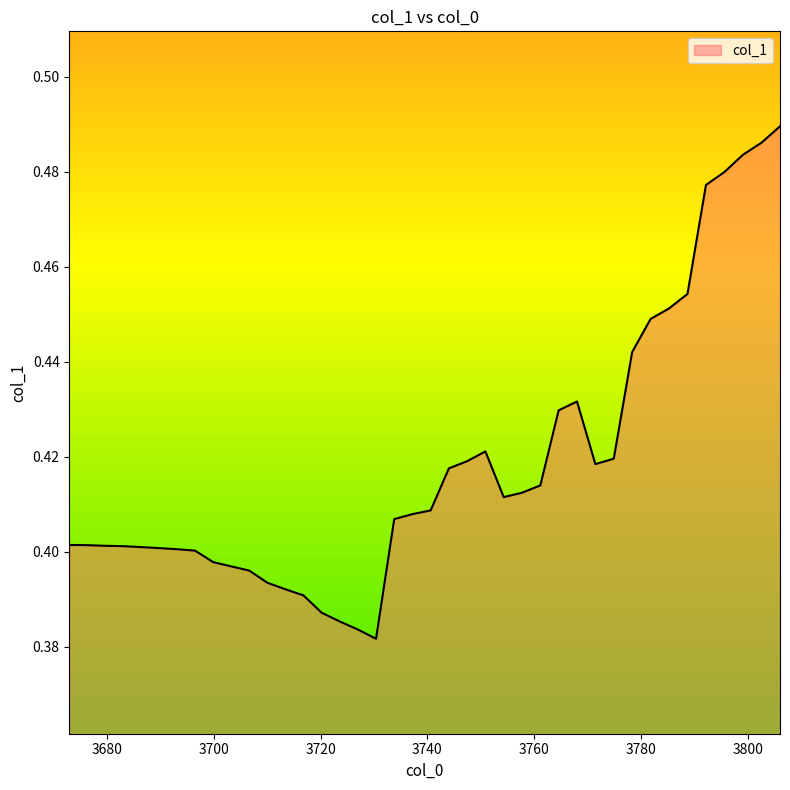

What is the maximum value shown in the chart?

0.5